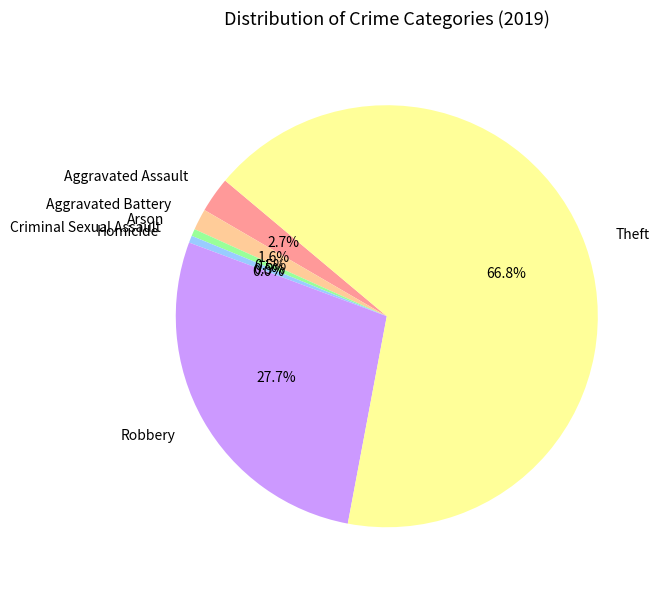

What is the change in value from Arson to Robbery?

+50